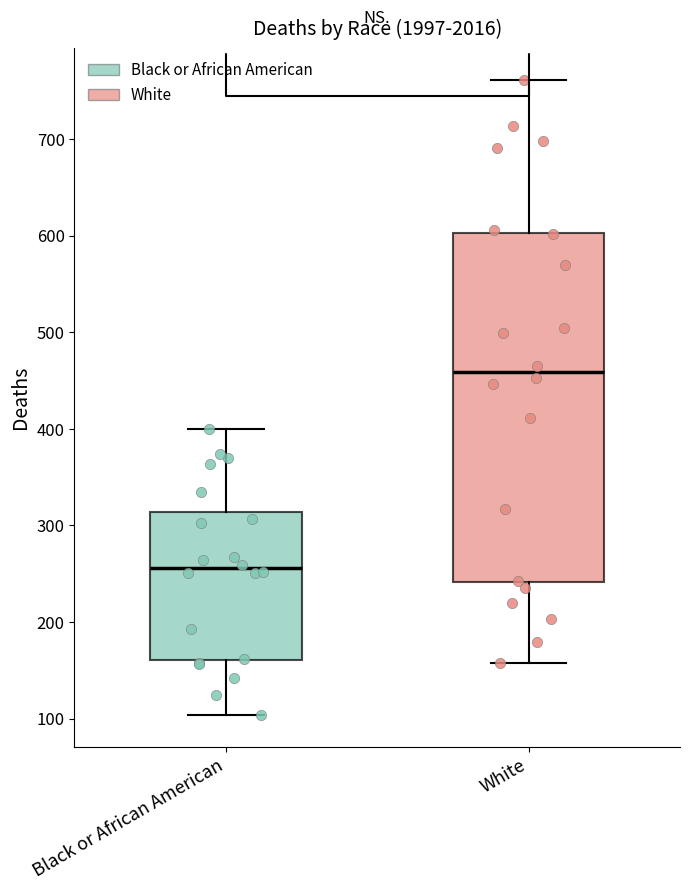

Reading left to right, read every box against the y-axis: the position of its median line, the range the box covers, and the ends of its whiskers. The values are not printed on the chart, so give them approximately, as read against the axis.

Black or African American: median 260, box 160 to 310, whiskers 100 to 400
White: median 460, box 240 to 600, whiskers 160 to 760